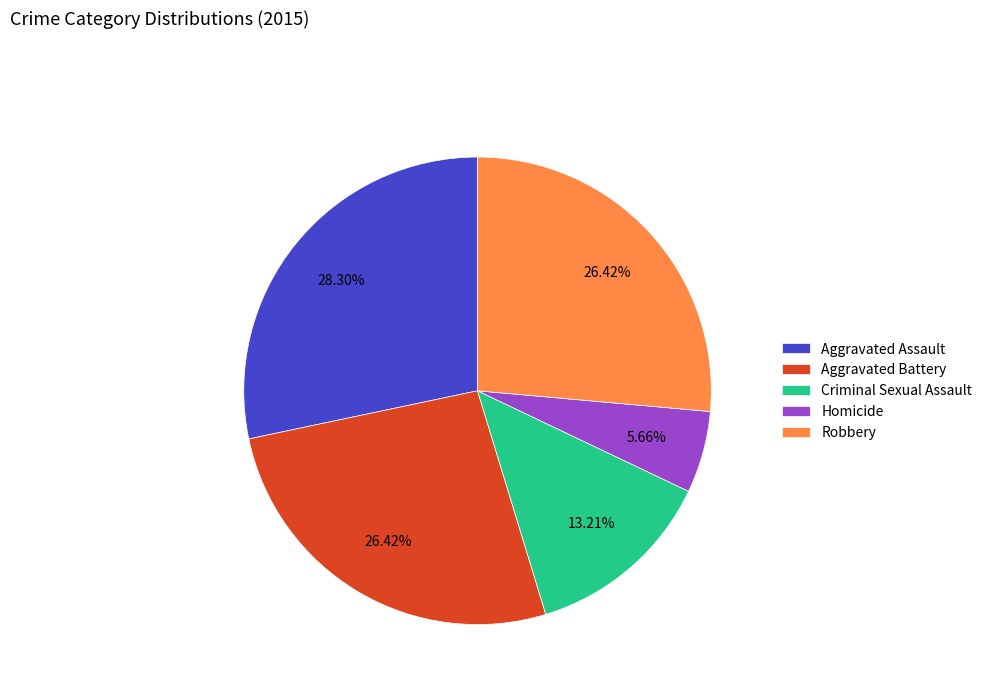

What is the total percentage of Criminal Sexual Assault and Robbery?

39.6%